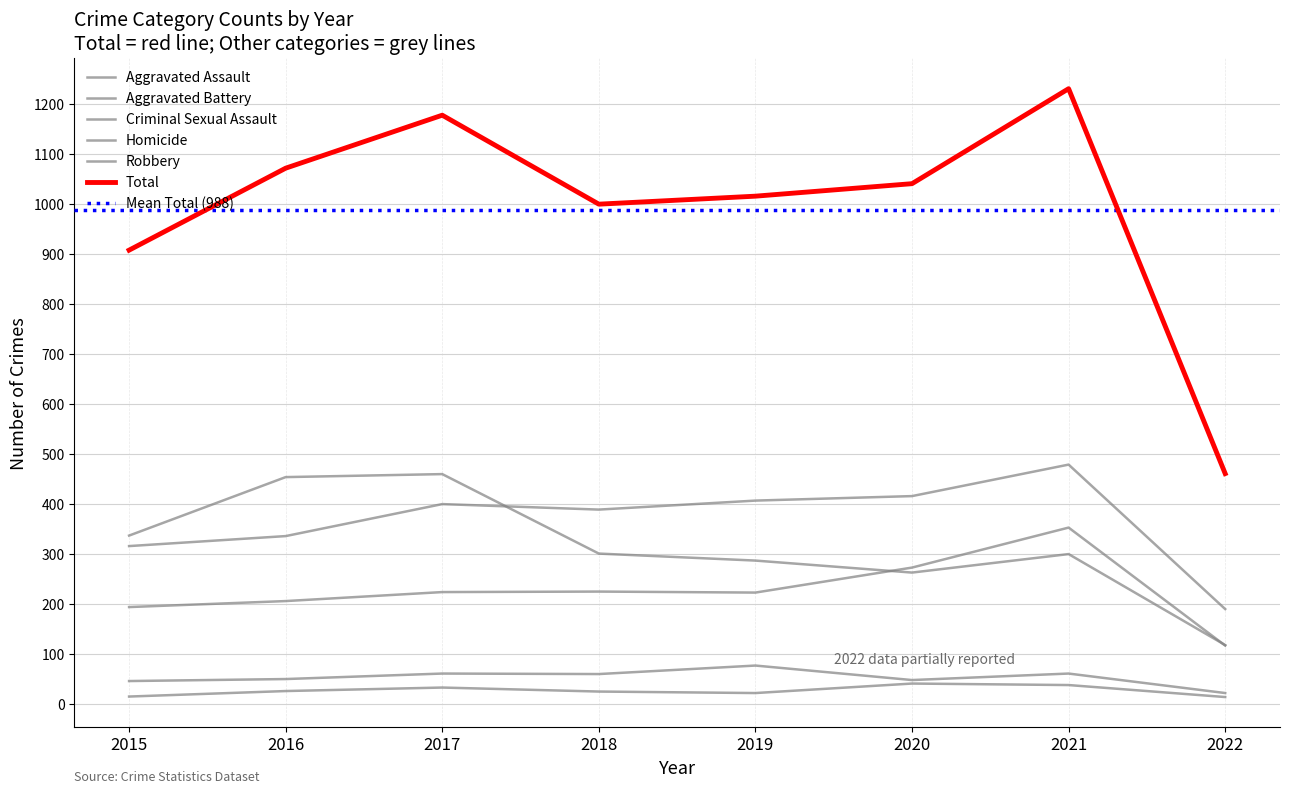

How many lines are shown in the chart?

6